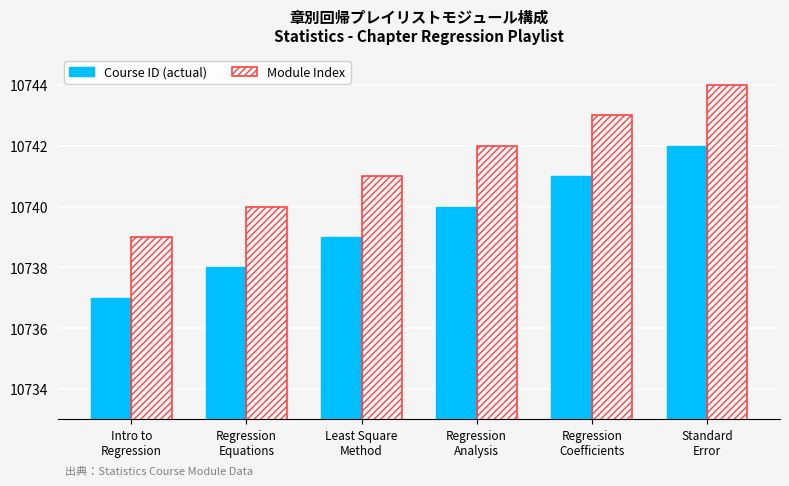

What position from the left is Standard
Error?

6